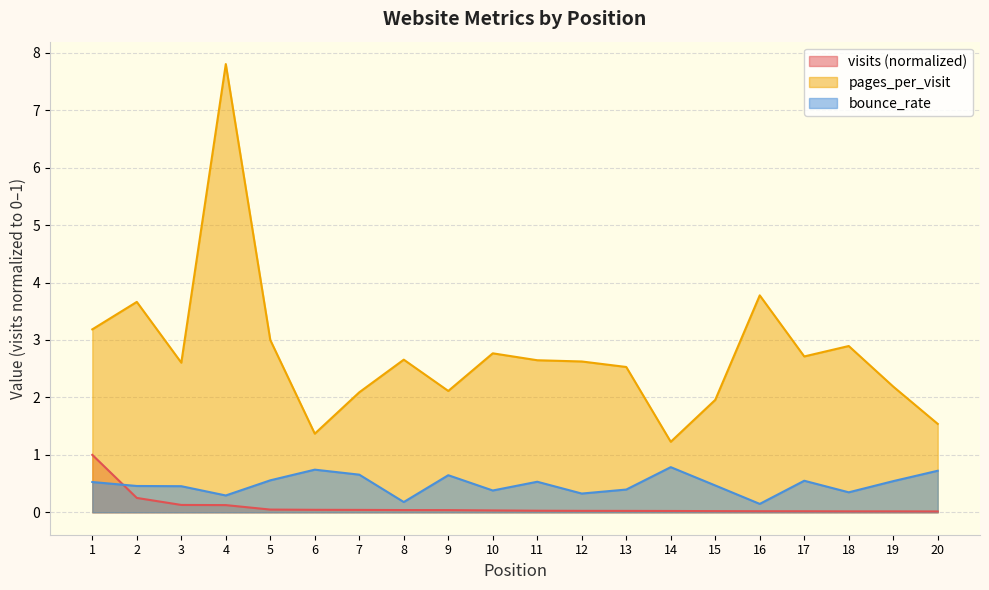

What is the sum of all visits values?

2.0